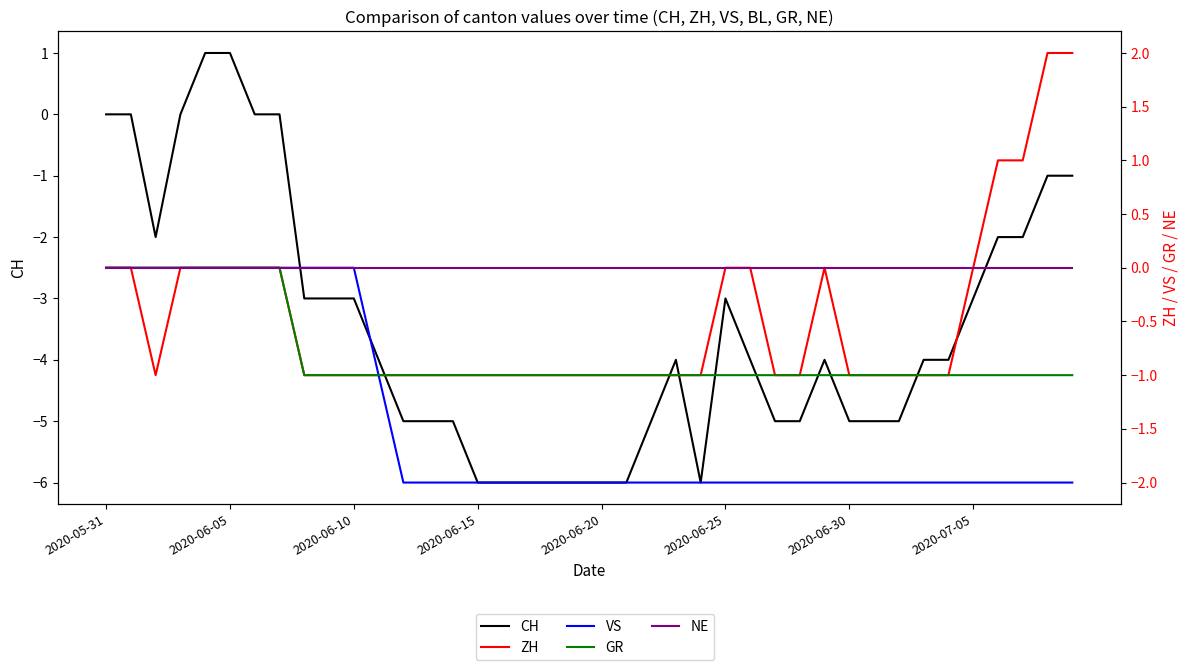

What are all the series names shown in the legend?

CH, ZH, VS, GR, NE